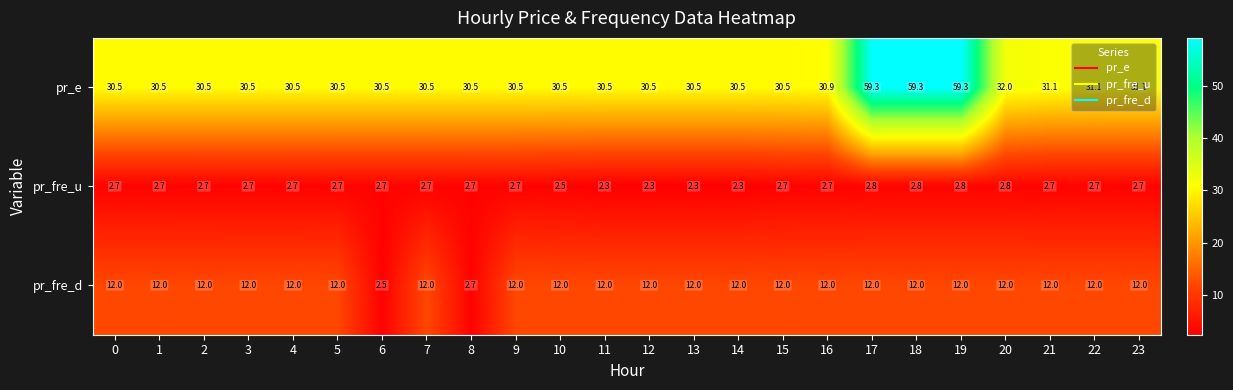

True or false: pr_fre_u has a value of 4.4 at 16.

False